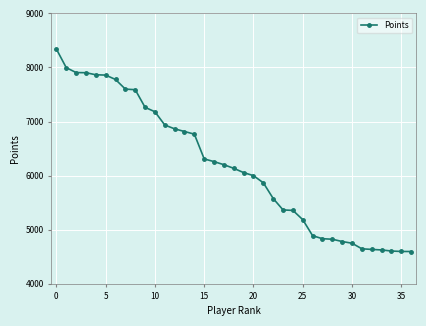

What is the value of the 8th point from the left?

7600